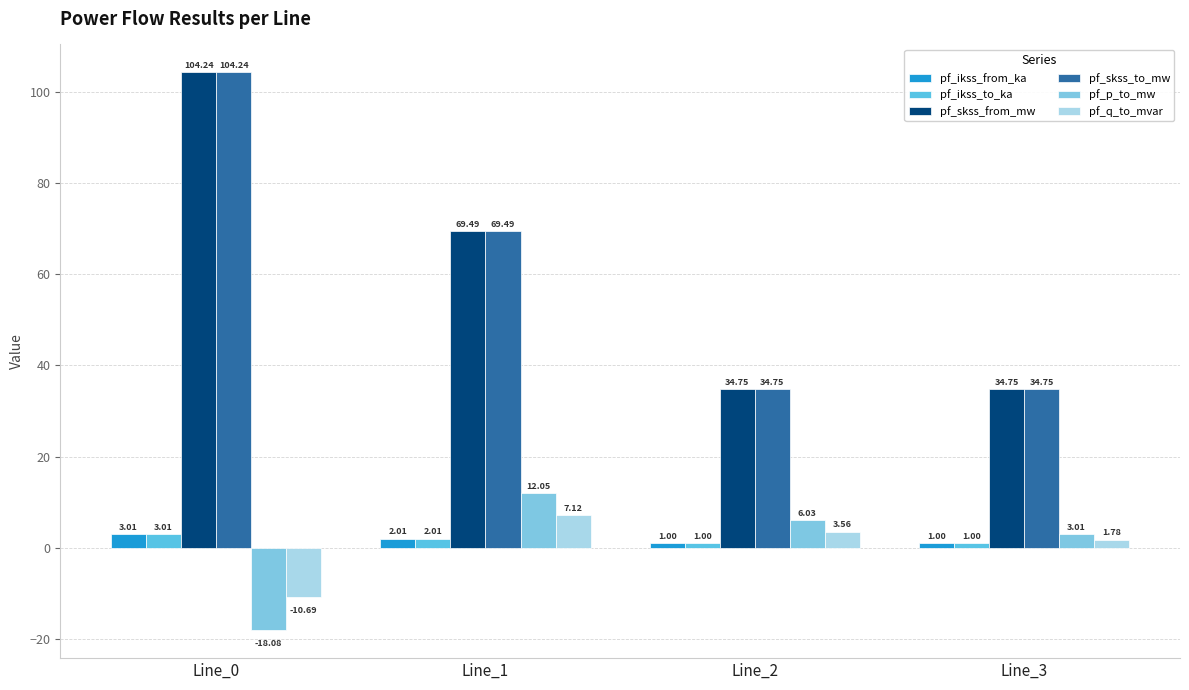

At which label does pf_q_to_mvar first exceed 3?

Line_1